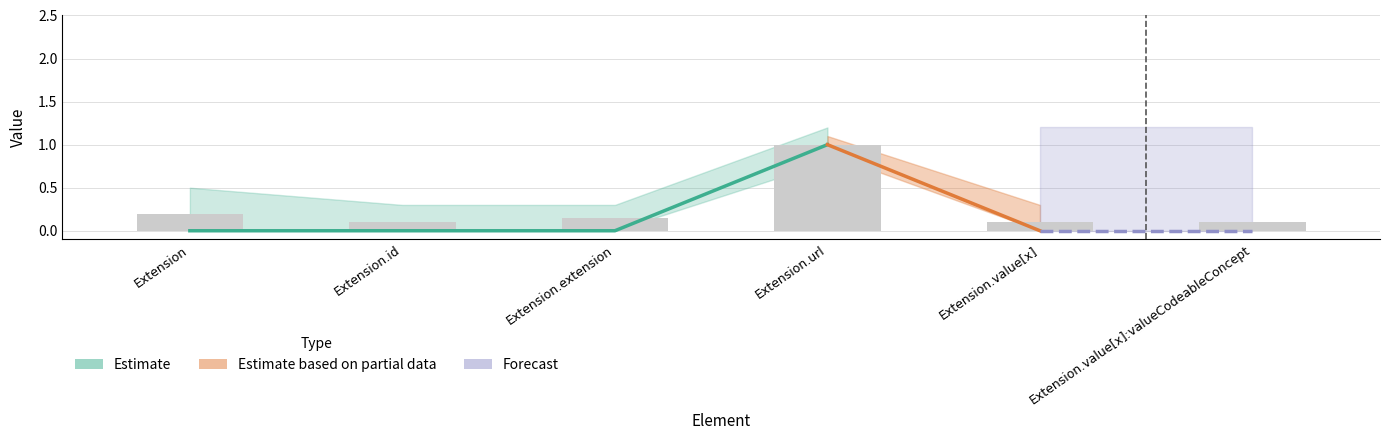

Rank the categories by value from lowest to highest.

Extension.id, Extension.value[x], Extension.value[x]:valueCodeableConcept, Extension.extension, Extension, Extension.url